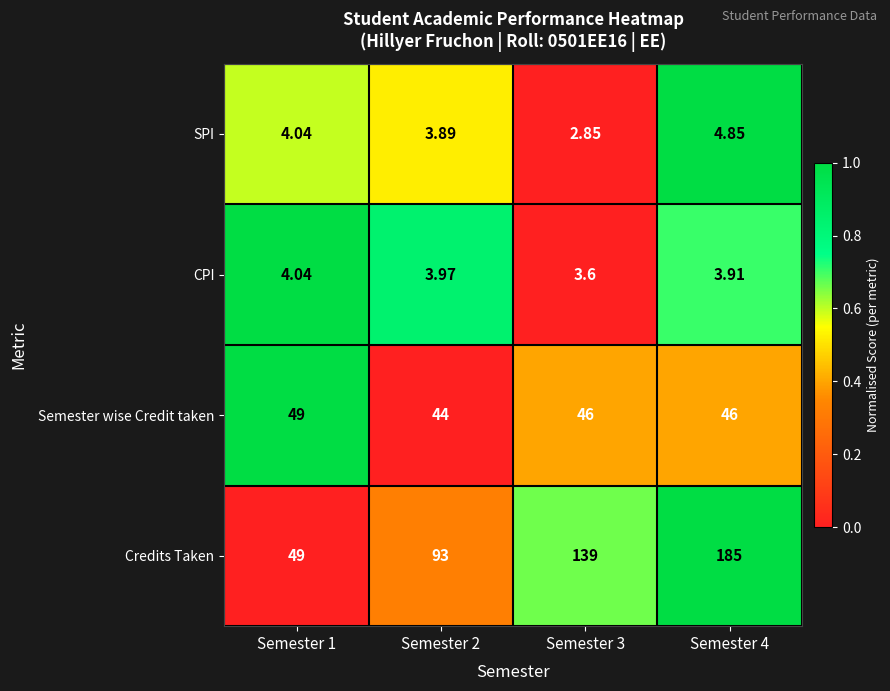

Rank the series by their maximum value, from lowest to highest.

CPI, SPI, Semester wise Credit taken, Credits Taken